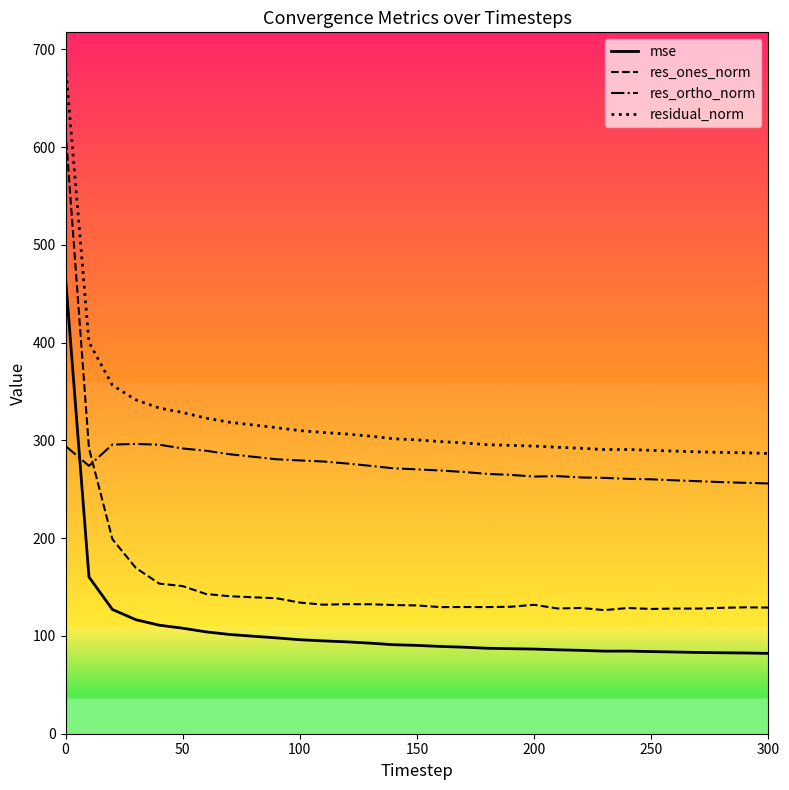

What is the sum of all residual_norm values?

9922.0